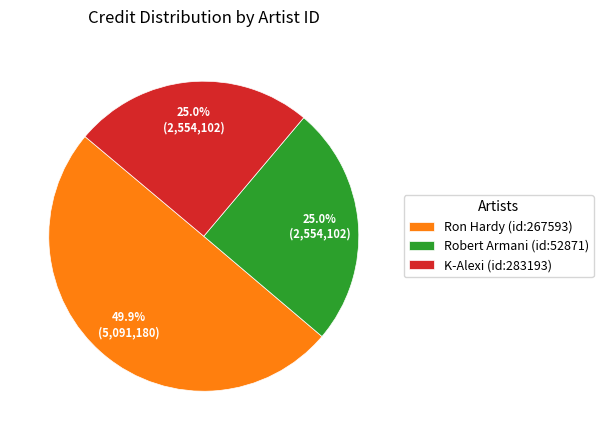

What is the largest slice in the pie chart?

Ron Hardy (id:267593)